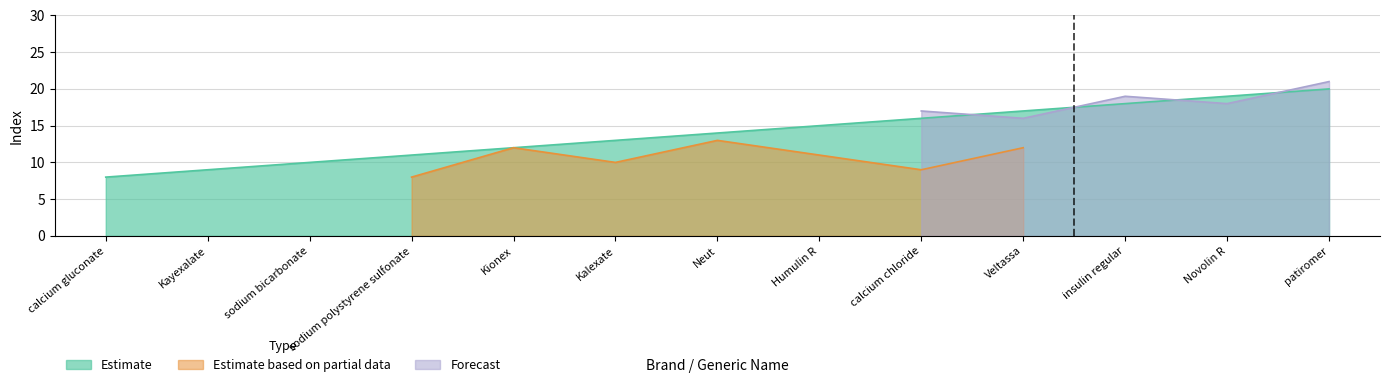

Is the value of Estimate at Kayexalate greater than the value of Forecast at insulin regular?

No